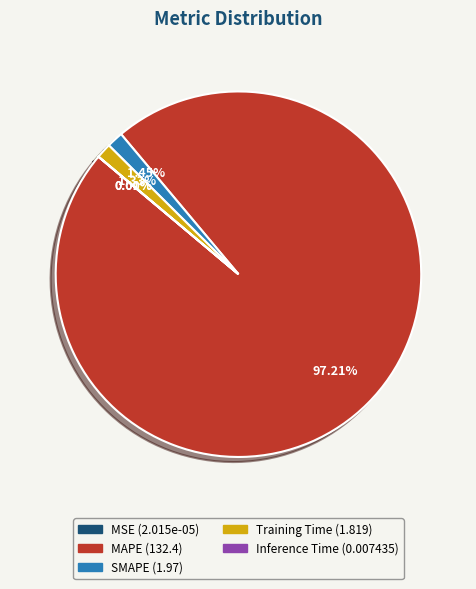

To the nearest percent, what is the average slice percentage?

20%